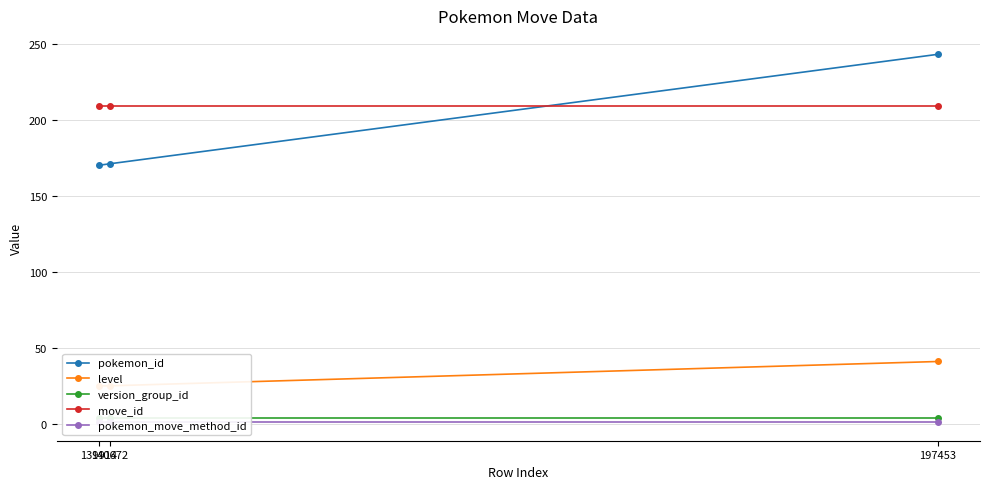

Is it true that version_group_id equals 4 at 197453?

True